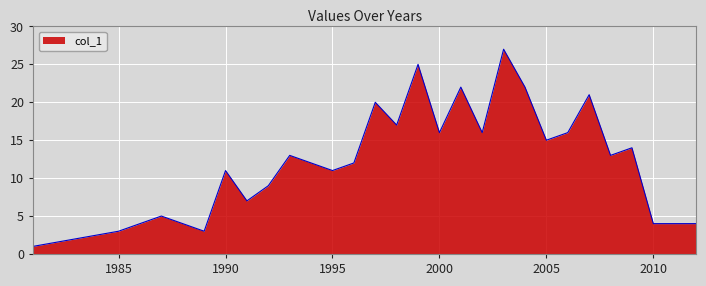

What is the greatest value displayed?

27